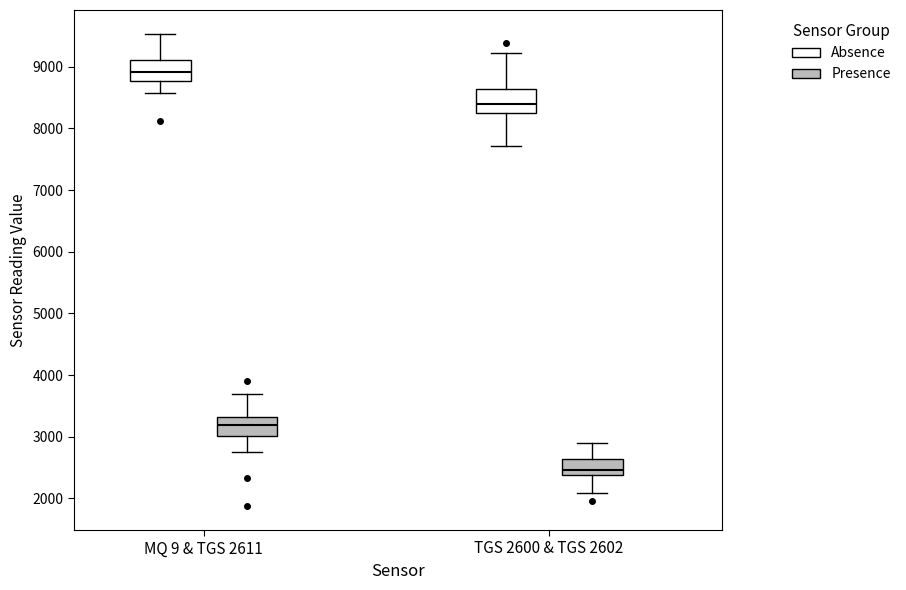

Reading left to right, read every box against the y-axis: the position of its median line, the range the box covers, and the ends of its whiskers. The values are not printed on the chart, so give them approximately, as read against the axis.

MQ 9 & TGS 2611 (Absence): median 8900, box 8800 to 9100, whiskers 8600 to 9500
MQ 9 & TGS 2611 (Presence): median 3200, box 3000 to 3300, whiskers 2800 to 3700
TGS 2600 & TGS 2602 (Absence): median 8400, box 8300 to 8600, whiskers 7700 to 9200
TGS 2600 & TGS 2602 (Presence): median 2500, box 2400 to 2600, whiskers 2100 to 2900